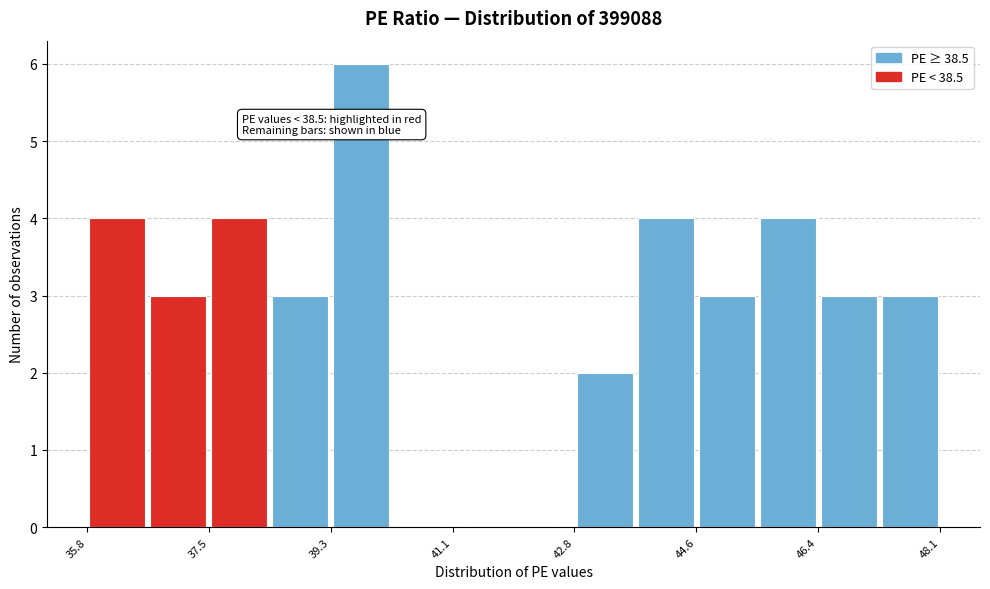

Over which range of the x-axis is the bar tallest?

39.2 to 40.2